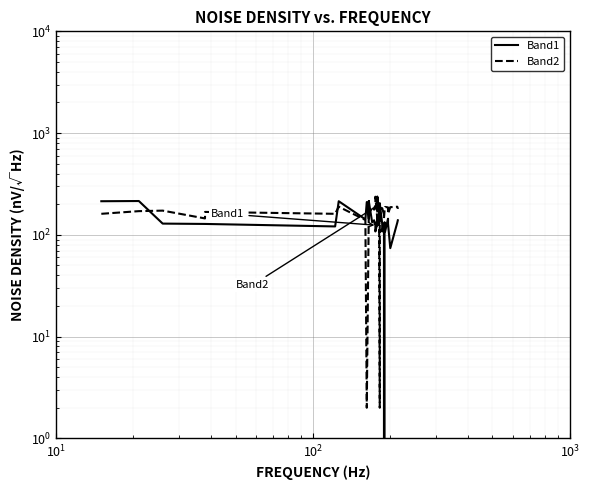

Reading right to left, what are all the values shown in this chart?

Band1: 139	139	132	74	129	144	108	133	0	125	108	129	205	157	132	128	151	139	139	124	141	129	108	130	132	128	139	133	214	215	143	210	142	214	121	128	128	129	215	214
Band2: 180	181	189	187	161	186	188	172	145	159	183	173	189	2	173	145	188	173	236	172	237	145	237	188	188	189	177	186	189	173	177	2	140	189	161	168	145	173	171	161